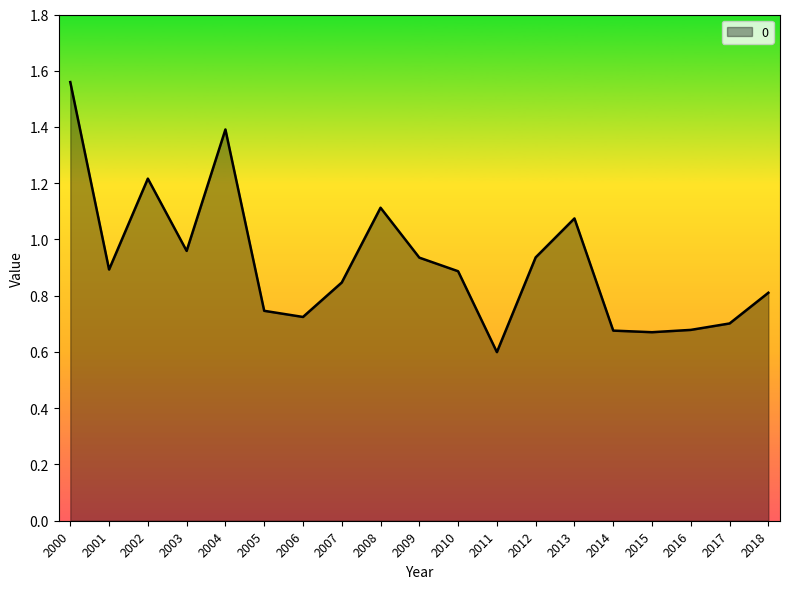

Which category has the lowest value across all series?

2011